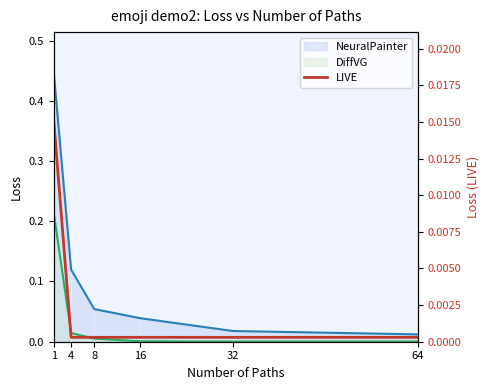

Is it true that the value at 64 is 0.0?

False